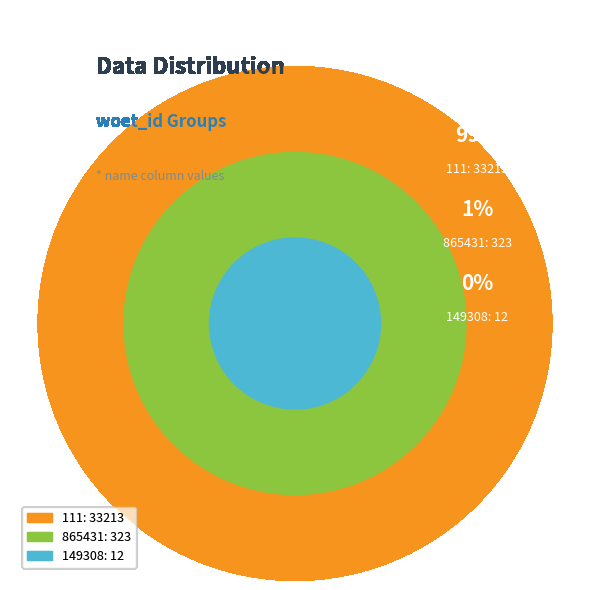

Rank the categories by value from highest to lowest.

111, 865431, 149308